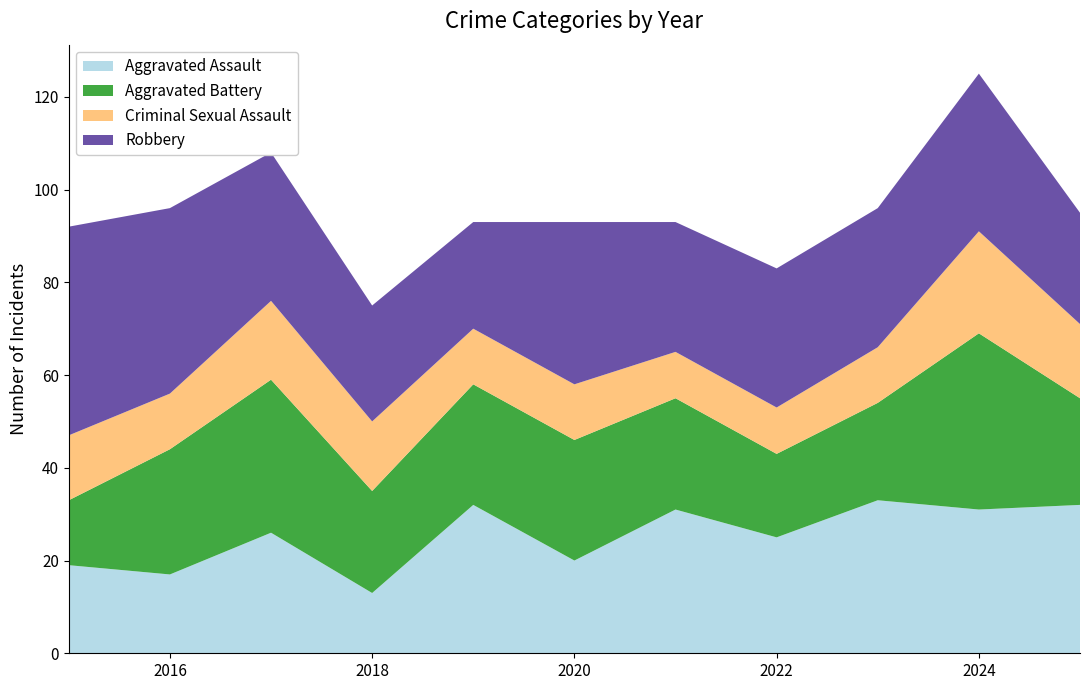

Reading left to right, list all the values displayed in this chart.

Aggravated Assault: 2015=19	2016=17	2017=26	2018=13	2019=32	2020=20	2021=31	2022=25	2023=33	2024=31	2025=32
Aggravated Battery: 2015=14	2016=27	2017=33	2018=22	2019=26	2020=26	2021=24	2022=18	2023=21	2024=38	2025=23
Criminal Sexual Assault: 2015=14	2016=12	2017=17	2018=15	2019=12	2020=12	2021=10	2022=10	2023=12	2024=22	2025=16
Robbery: 2015=45	2016=40	2017=32	2018=25	2019=23	2020=35	2021=28	2022=30	2023=30	2024=34	2025=24